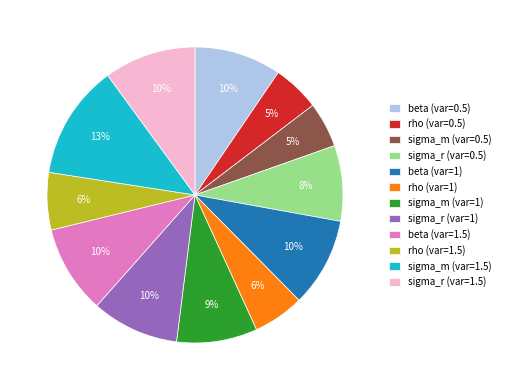

The beta (var=1) slice represents 24% of the pie. True or false?

False